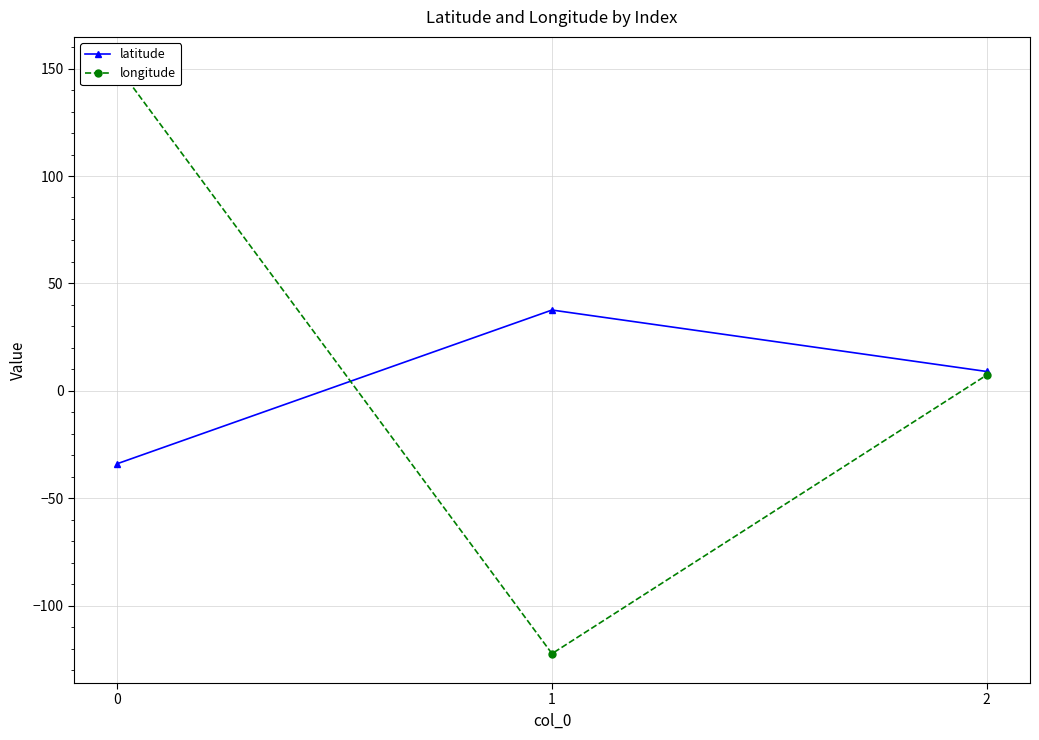

The longitude series shows 151.1 at 0. True or false?

True